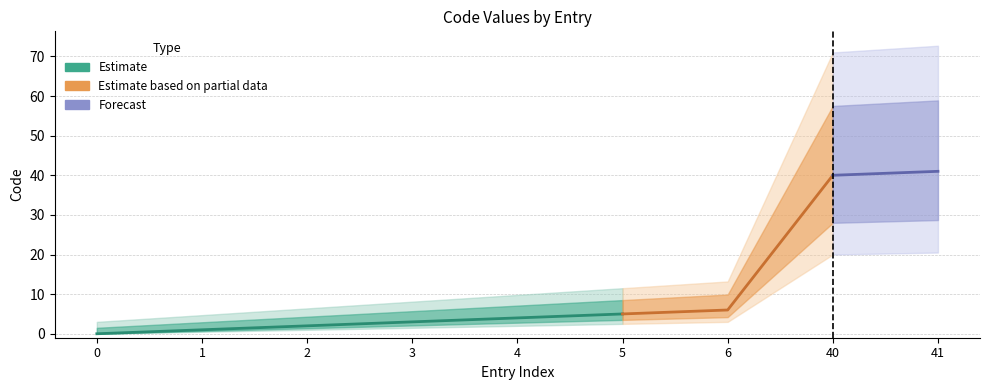

Does the chart have visible grid lines?

Yes